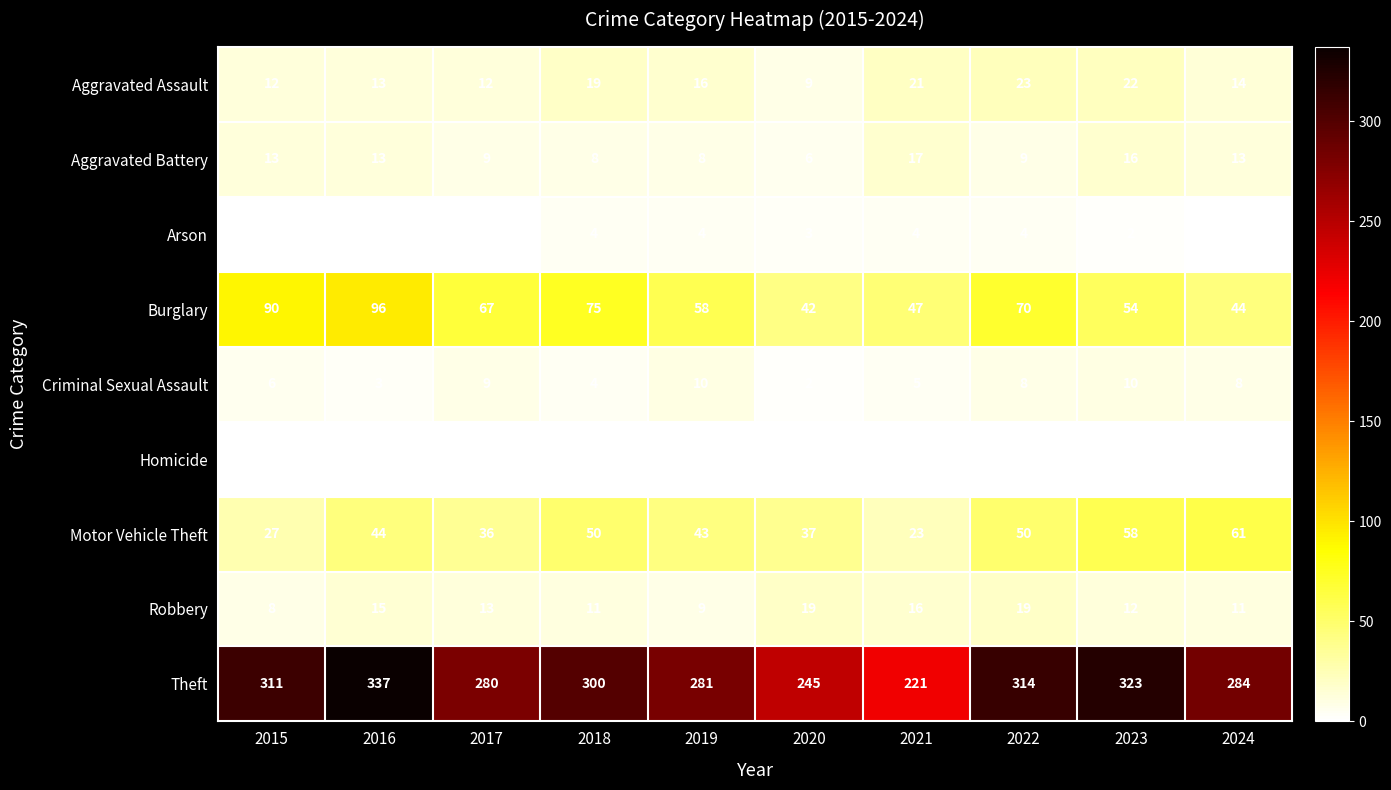

The Aggravated Battery series shows 8 at 2018. True or false?

True